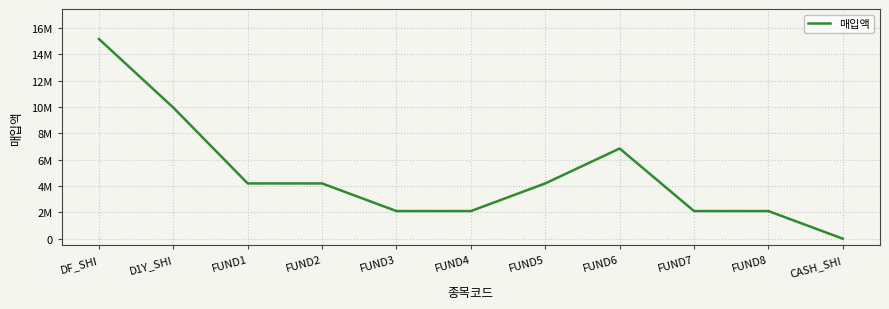

Approximately how many times larger is the value at FUND6 compared to FUND4?

3.3